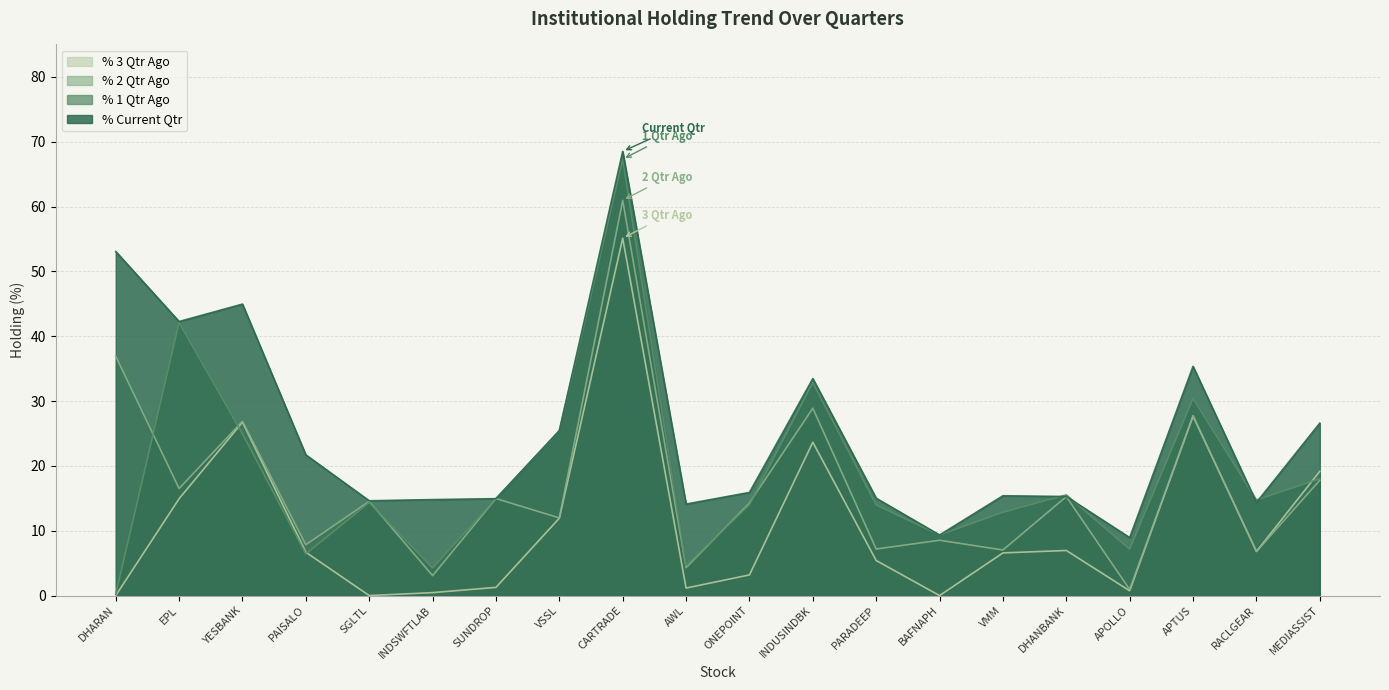

Which series has the largest range (max minus min)?

% 1 Qtr Ago